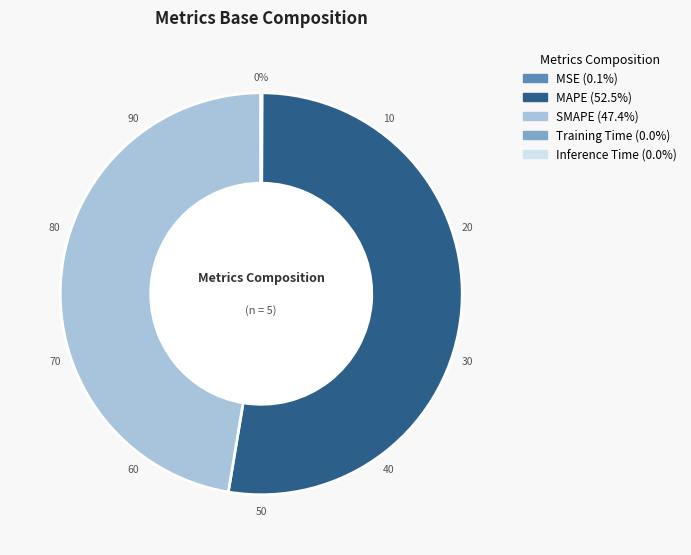

To the nearest percent, what is the difference between the largest and smallest slice percentages?

53%